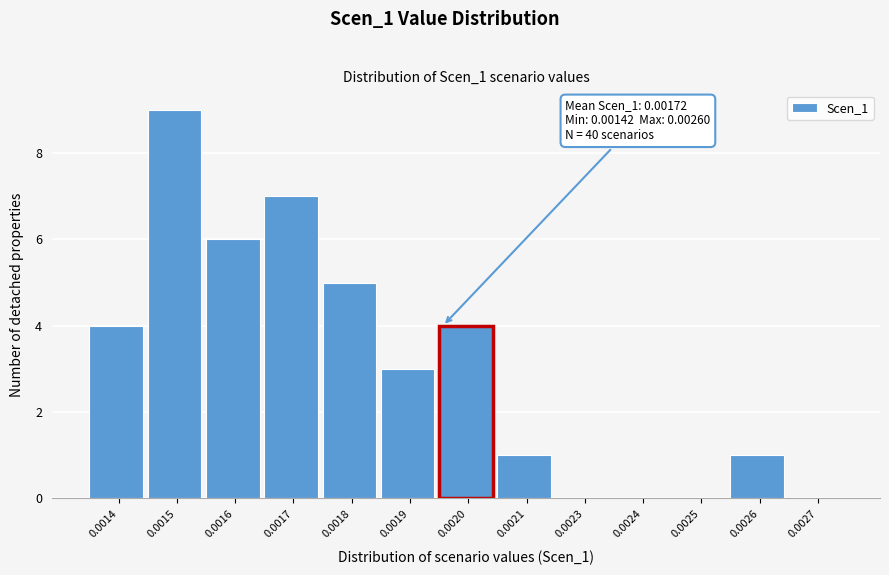

Reading right to left, list all the values displayed in this chart.

0.0027=0	0.0026=1	0.0025=0	0.0024=0	0.0023=0	0.0021=1	0.0020=4	0.0019=3	0.0018=5	0.0017=7	0.0016=6	0.0015=9	0.0014=4